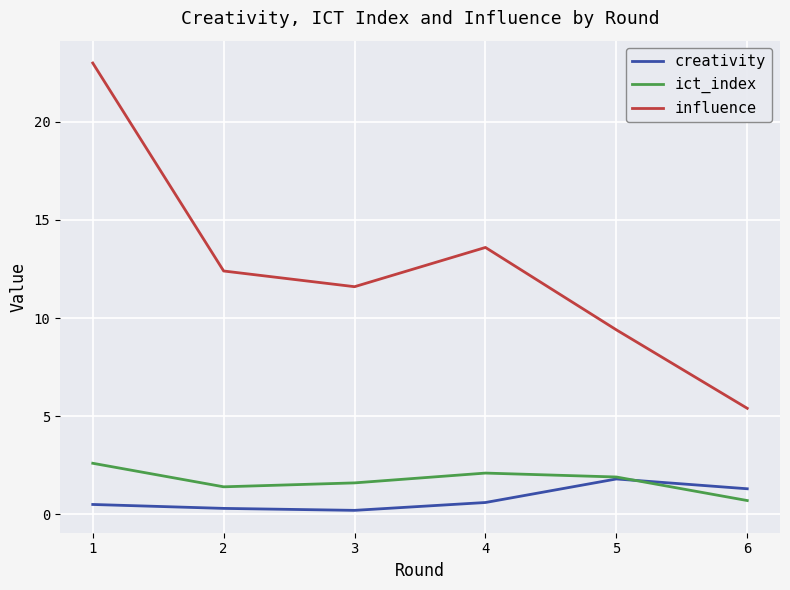

What is the difference between the maximum and second lowest values in the influence series?

13.6